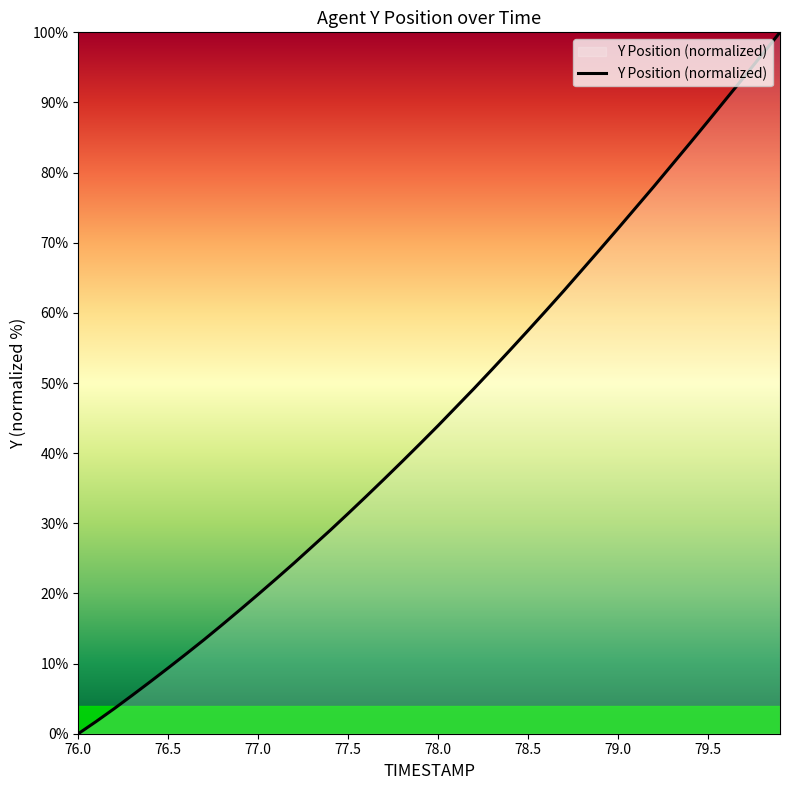

What is the greatest value displayed?

100.0